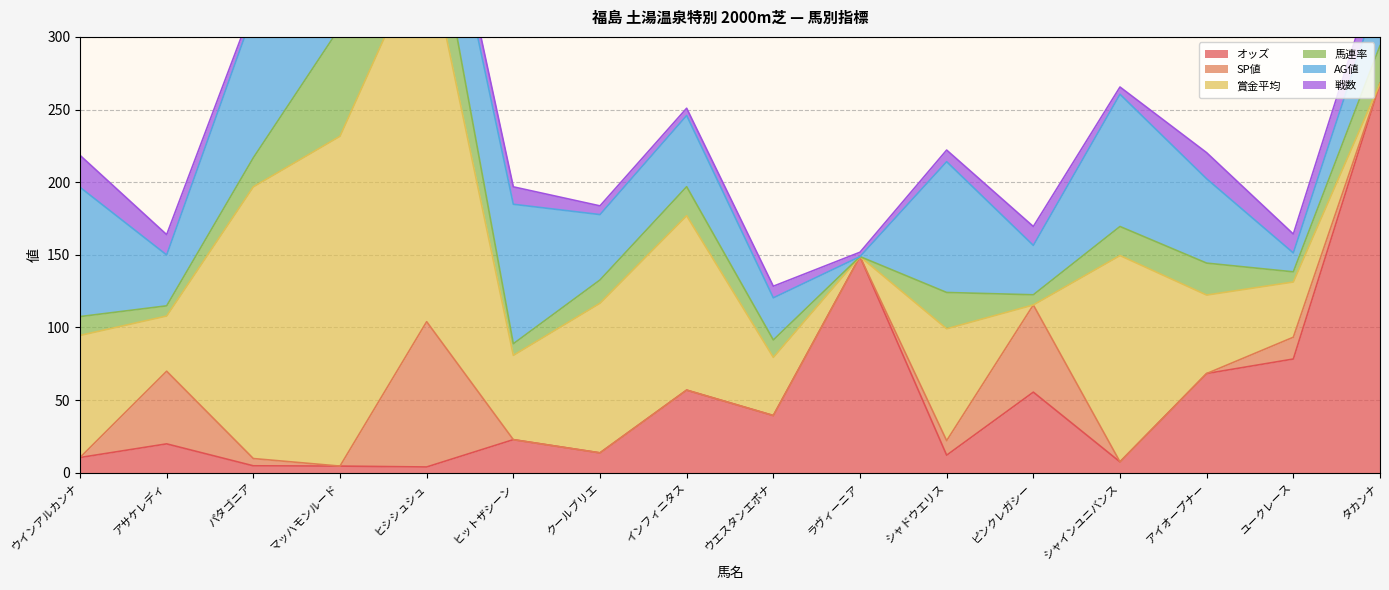

What is the difference between the maximum and second lowest values in the 馬連率 series?

68.0